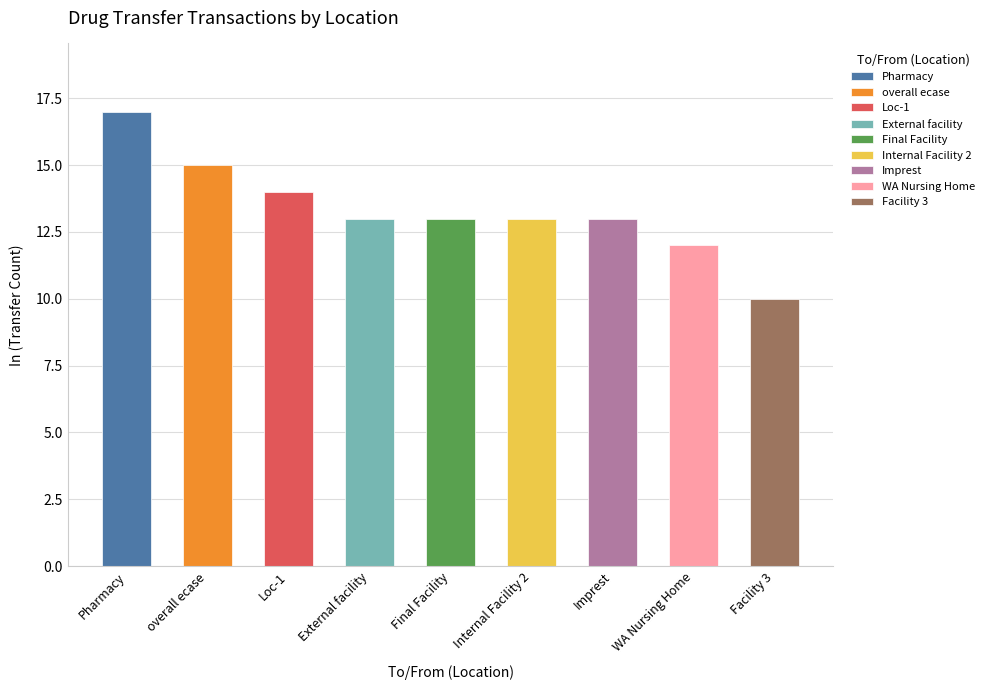

Between Internal Facility 2 and Final Facility, which is larger?

Final Facility